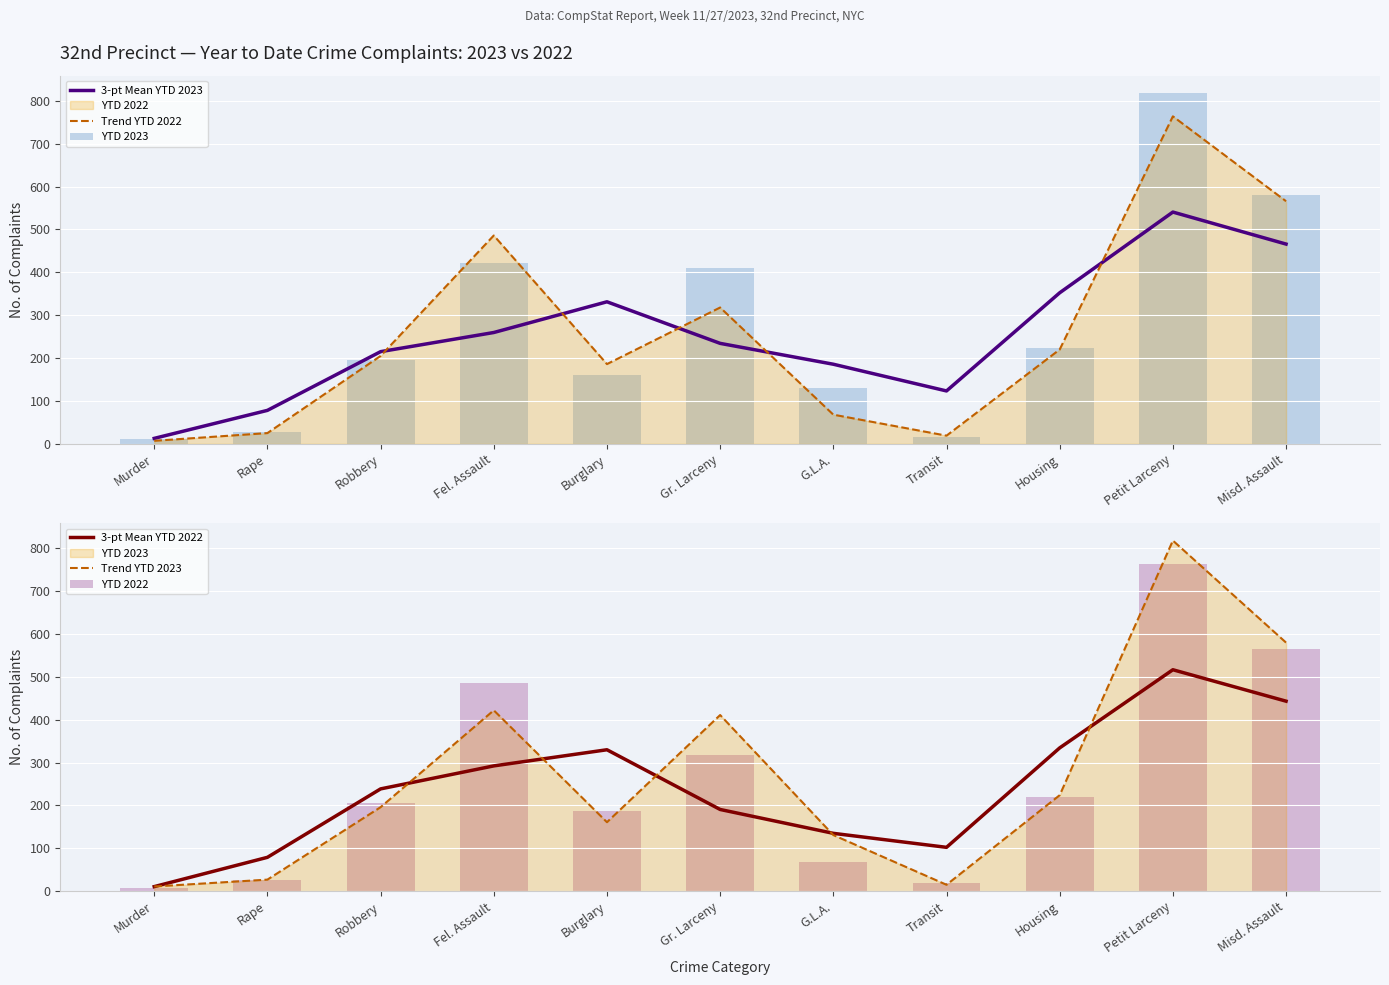

Rank the categories by 3-pt Mean YTD 2022 value from highest to lowest.

Petit Larceny, Misd. Assault, Housing, Burglary, Fel. Assault, Robbery, Gr. Larceny, G.L.A., Transit, Rape, Murder